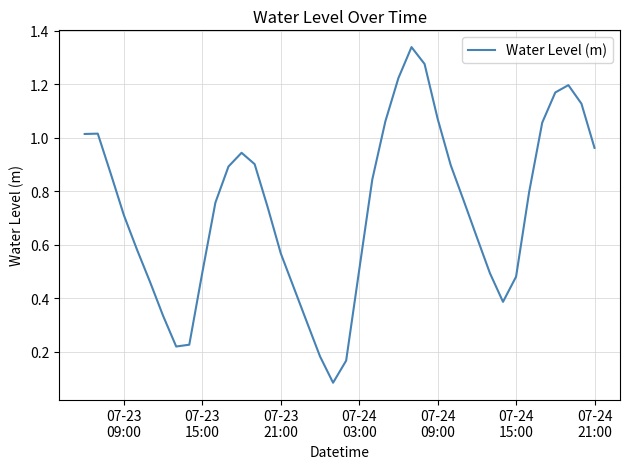

What is the smallest value displayed?

0.1